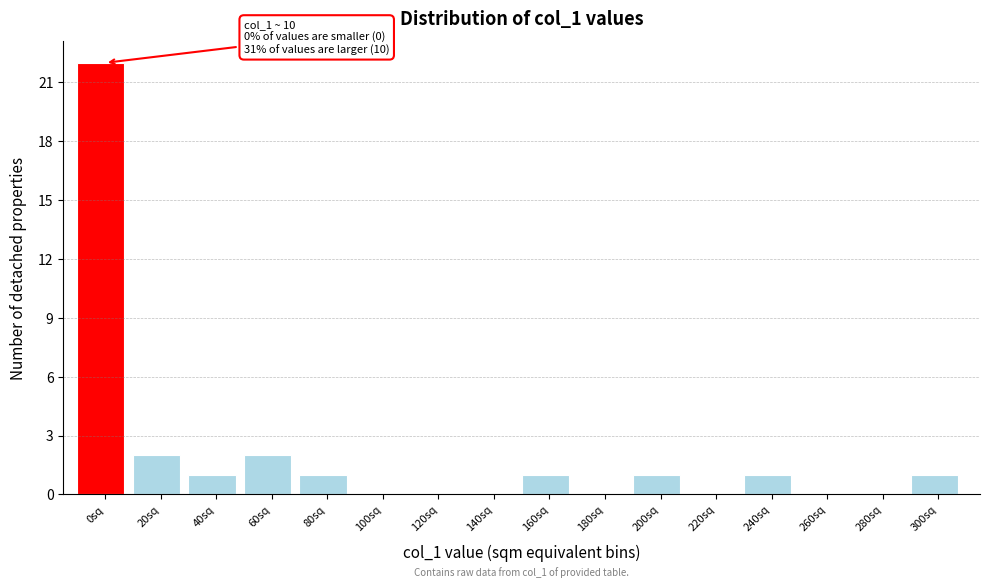

Reading right to left, transcribe all the data shown in this chart.

300sq=1	280sq=0	260sq=0	240sq=1	220sq=0	200sq=1	180sq=0	160sq=1	140sq=0	120sq=0	100sq=0	80sq=1	60sq=2	40sq=1	20sq=2	0sq=22